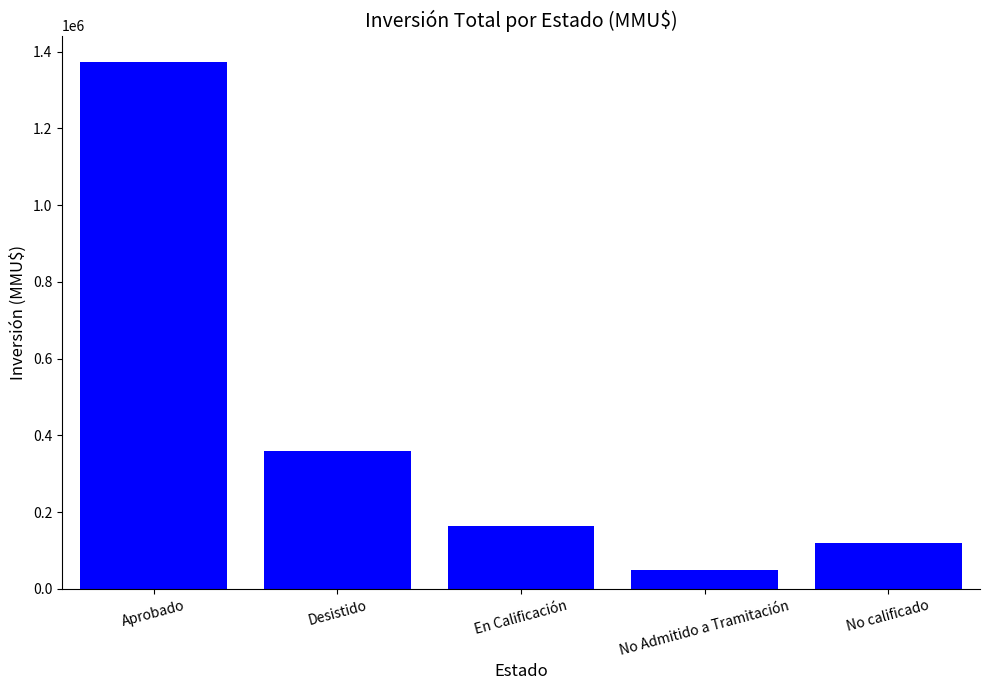

What is the approximate value at Desistido?

360060